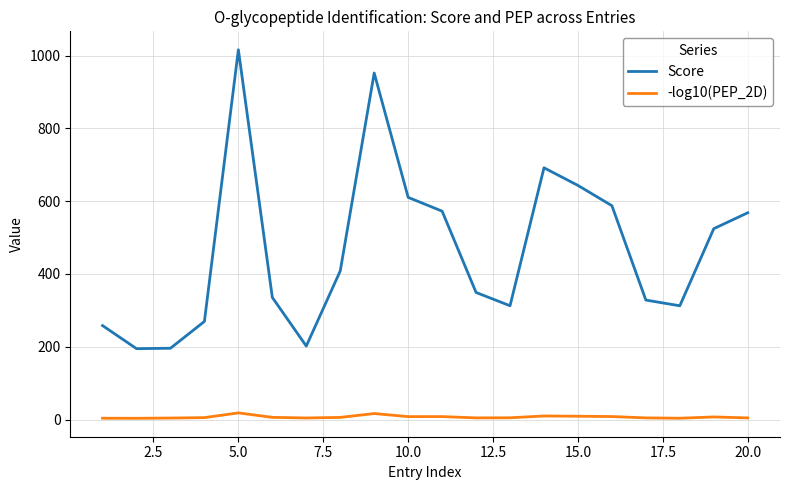

Which series has the largest total across all categories?

Score